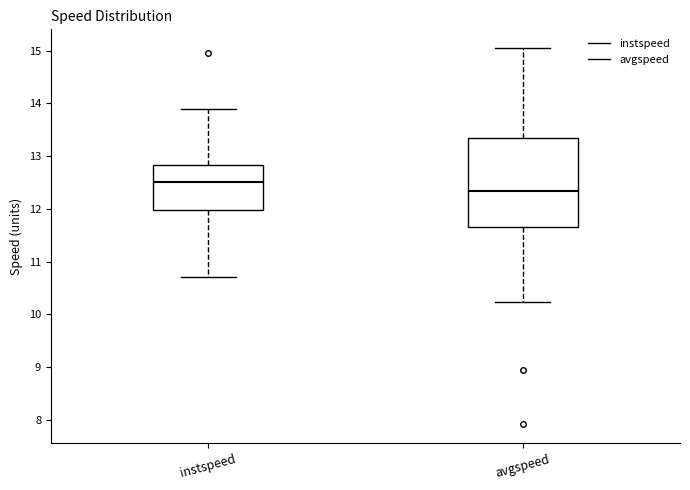

Reading left to right, transcribe this box plot: for each box, give where its median line is, the range the box spans, and where its two whiskers end, as read against the y-axis. The values are not printed on the chart, so give them approximately, as read against the axis.

instspeed: median 12.5, box 12.0 to 12.8, whiskers 10.7 to 13.9
avgspeed: median 12.3, box 11.6 to 13.3, whiskers 10.2 to 15.0